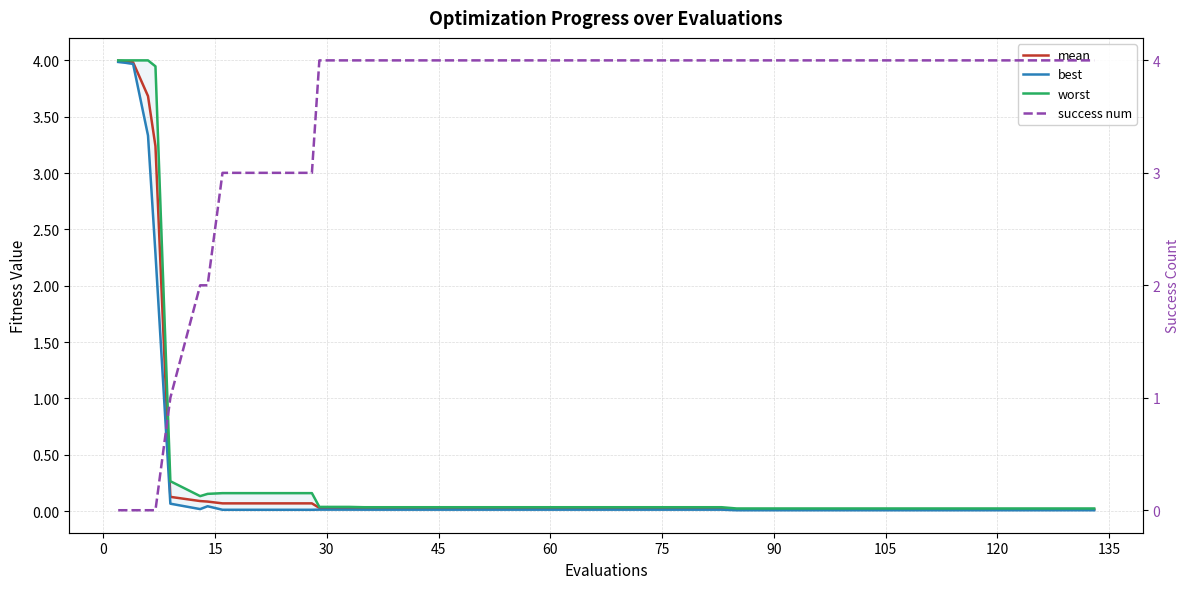

True or false: mean has more than 1 interior local peaks.

False